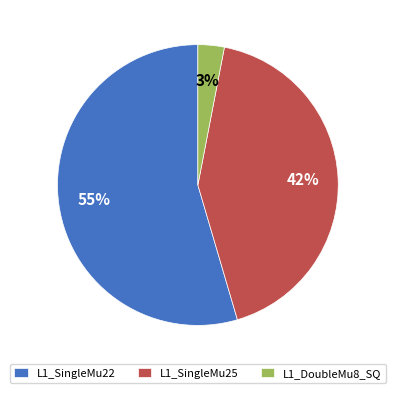

What percentage is the L1_DoubleMu8_SQ slice, to the nearest percent?

3%